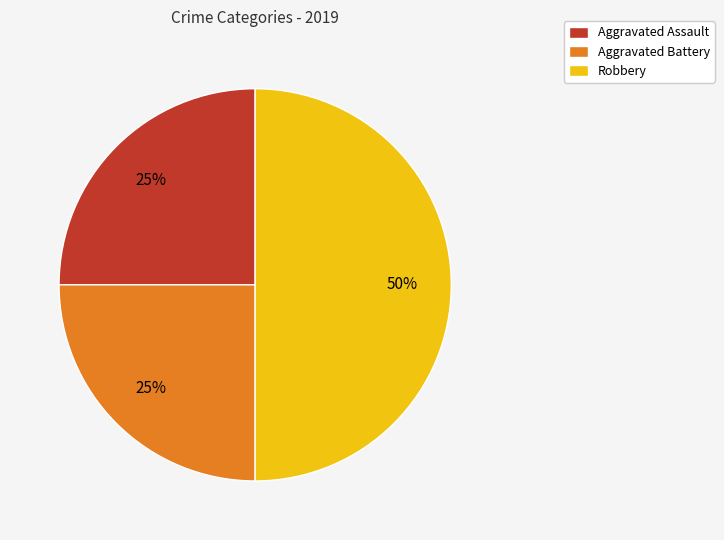

The Aggravated Battery slice represents 12% of the pie. True or false?

False